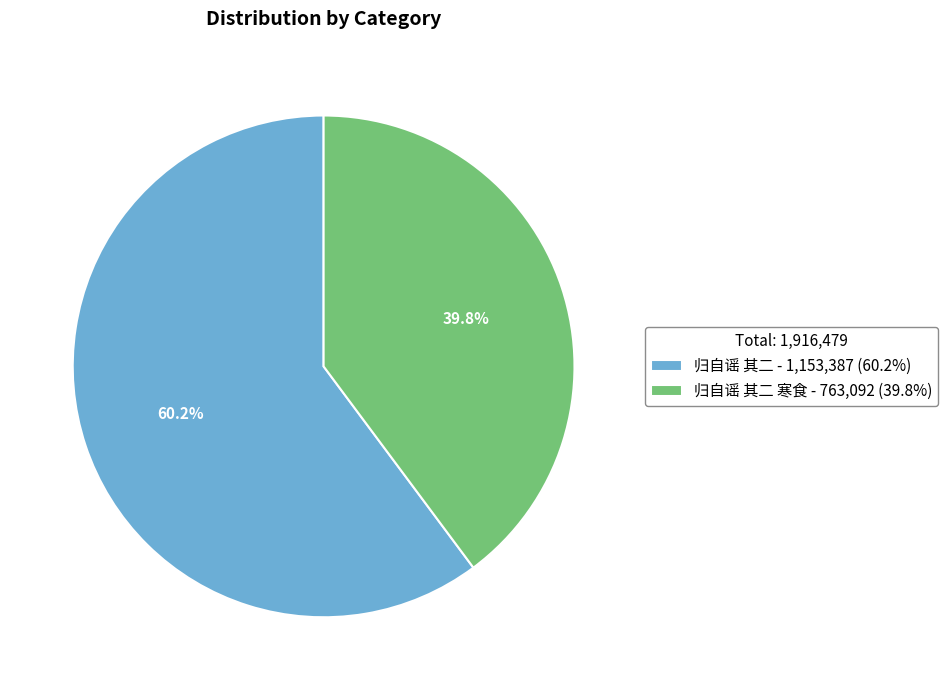

Which category has the smallest portion of the pie?

归自谣 其二 寒食 - 763,092 (39.8%)